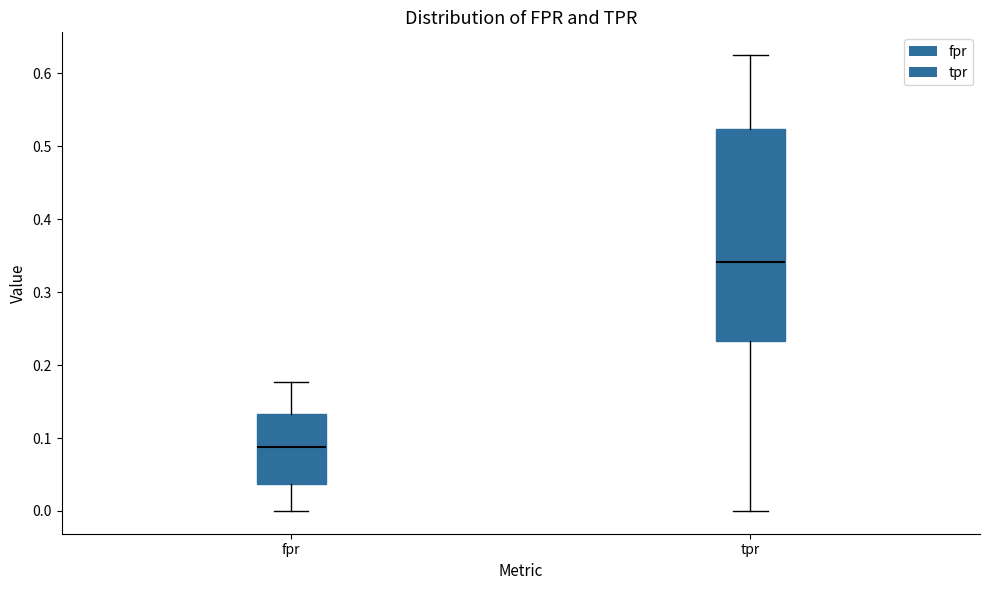

Where does the lower whisker of the box for tpr end on the y-axis? The values are not printed on the chart, so give them approximately, as read against the axis.

0.00